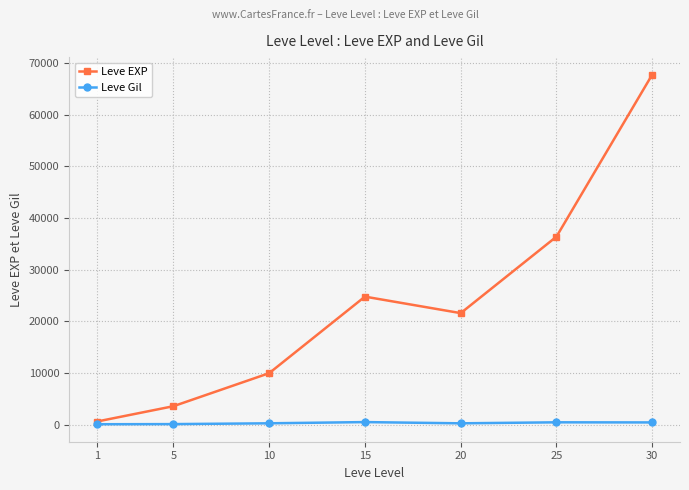

What is the difference between the maximum and second lowest values in the Leve Gil series?

390